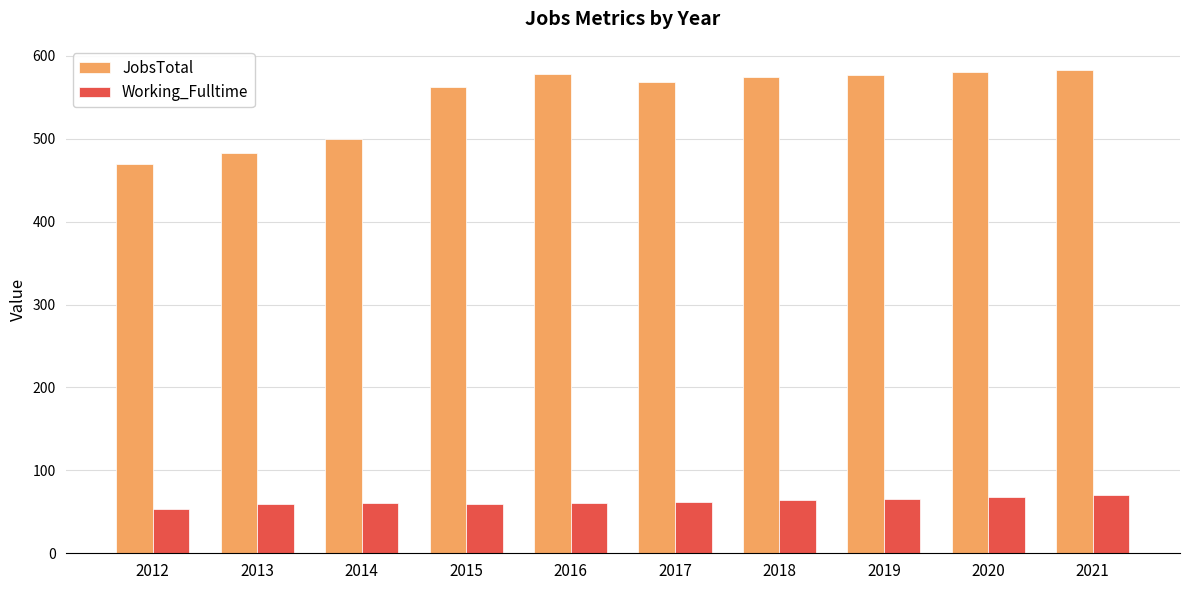

Rank the series by their maximum value, from lowest to highest.

Working_Fulltime, JobsTotal